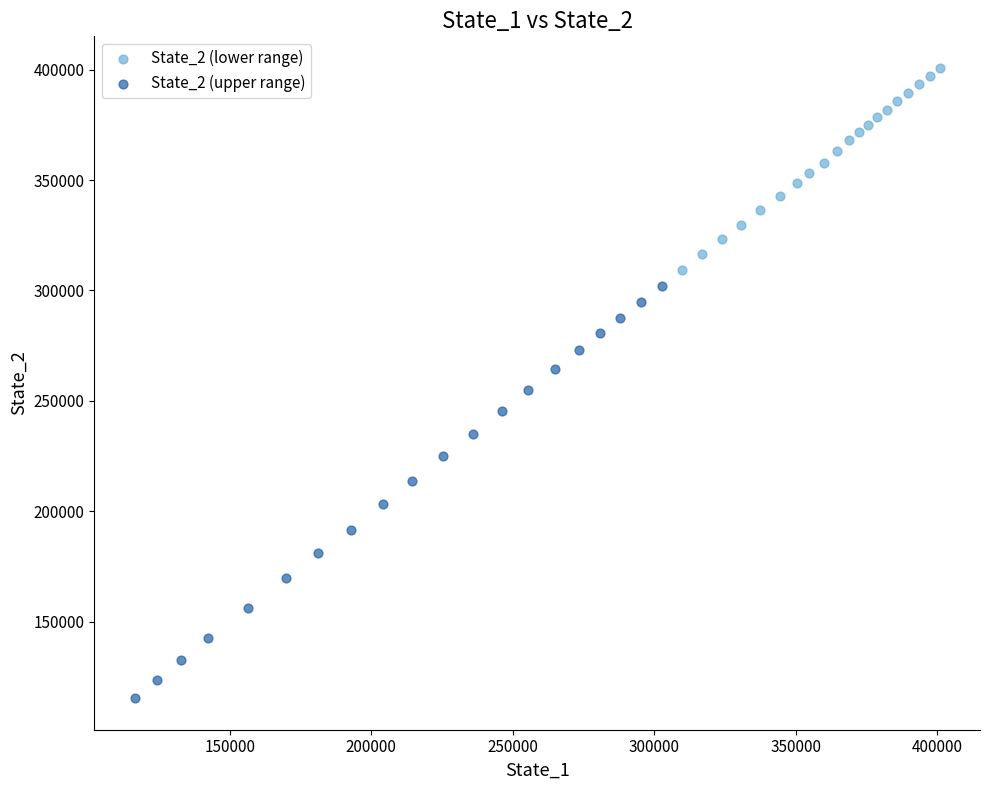

Which series reaches the minimum Y coordinate?

State_2 (upper range)